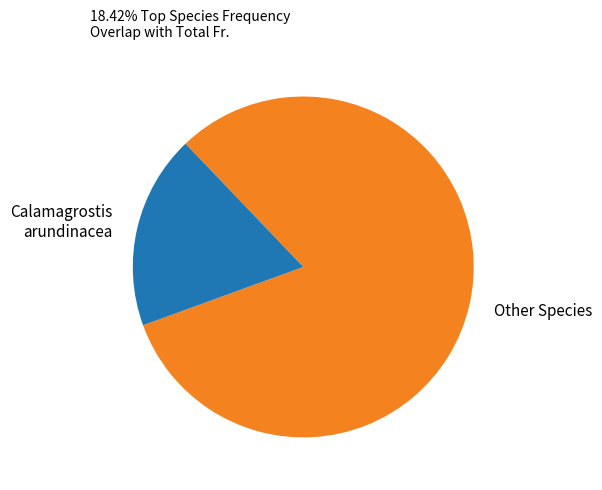

What is the ratio of the value at Other Species to the value at Calamagrostis arundinacea?

4.4